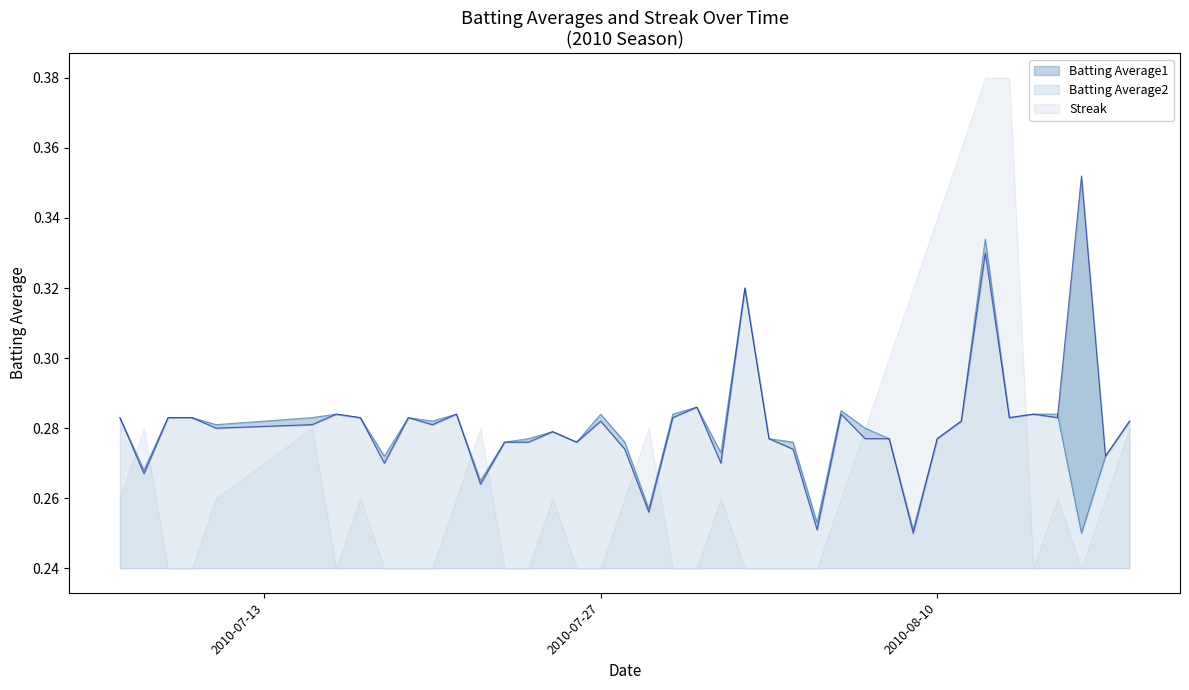

True or false: Batting Average2 and Batting Average1 cross at least once.

True